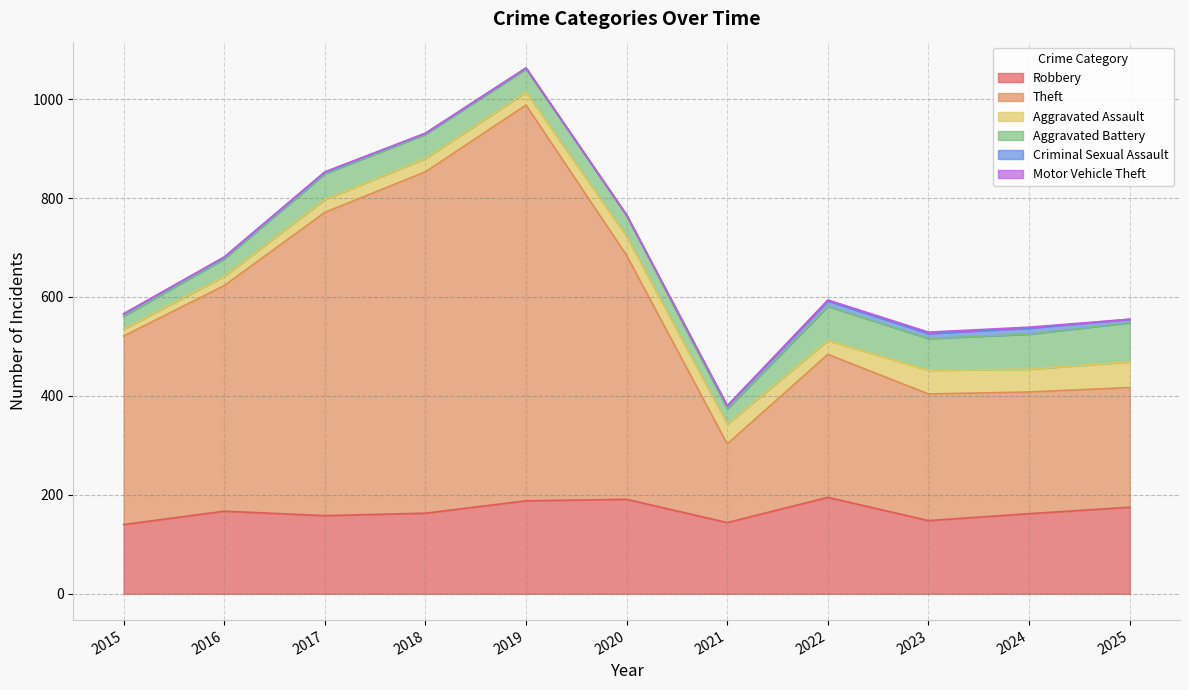

Is it true that Motor Vehicle Theft equals 2 at 2024?

True